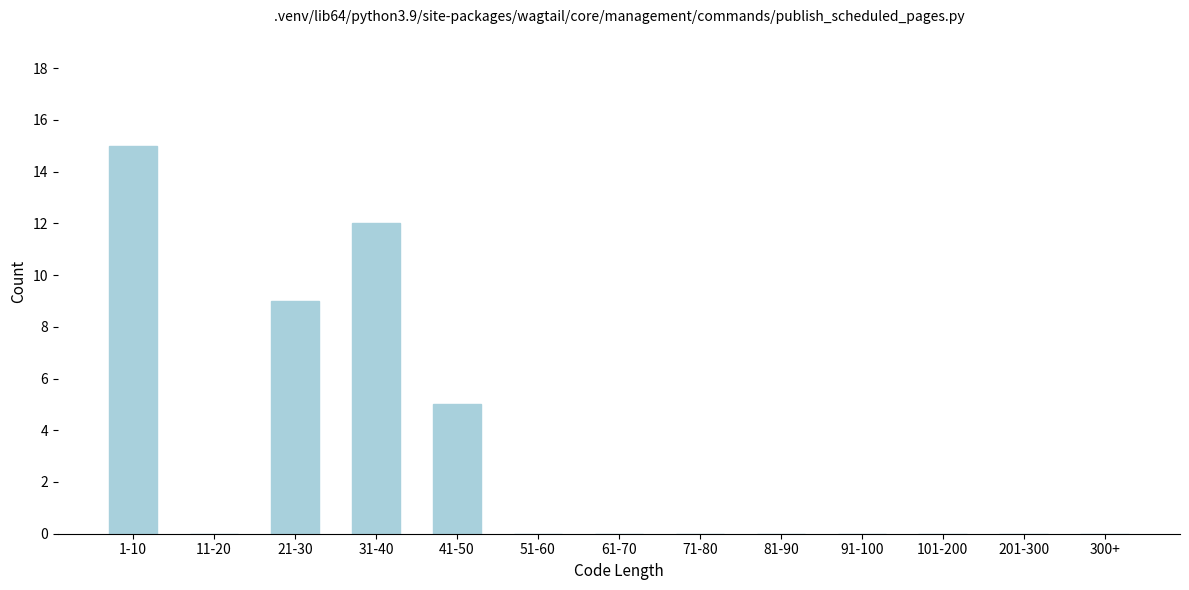

Reading left to right, extract all data points from this chart.

1-10=15	11-20=0	21-30=9	31-40=12	41-50=5	51-60=0	61-70=0	71-80=0	81-90=0	91-100=0	101-200=0	201-300=0	300+=0